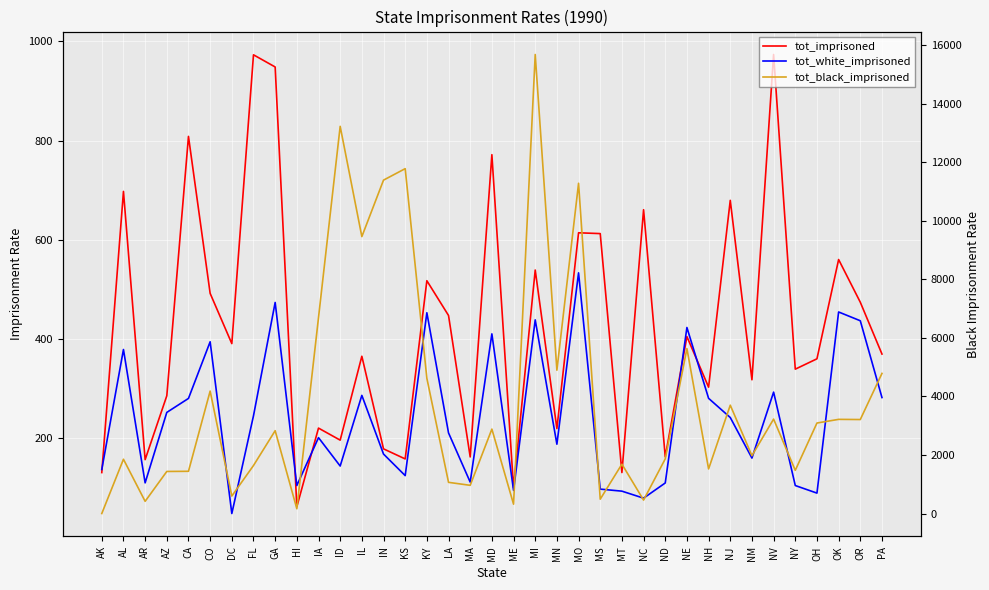

What are all the series names shown in the legend?

tot_imprisoned, tot_white_imprisoned, tot_black_imprisoned